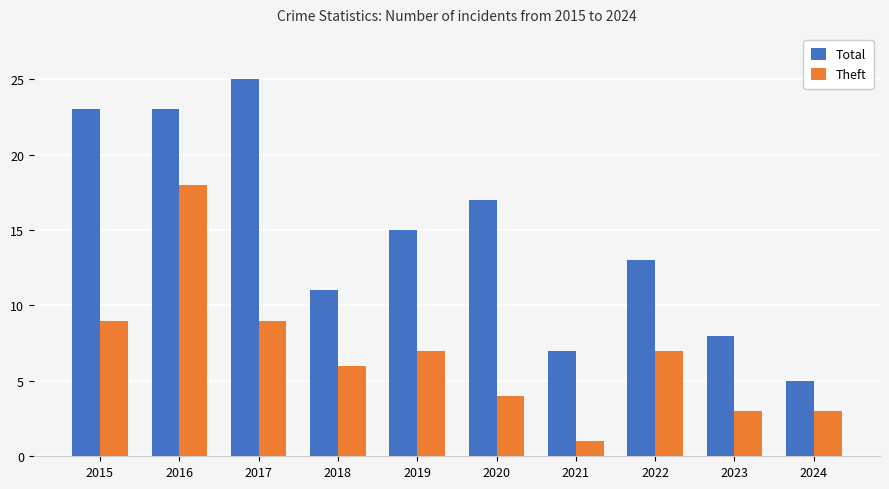

What is the difference between the highest and lowest values at 2024?

2